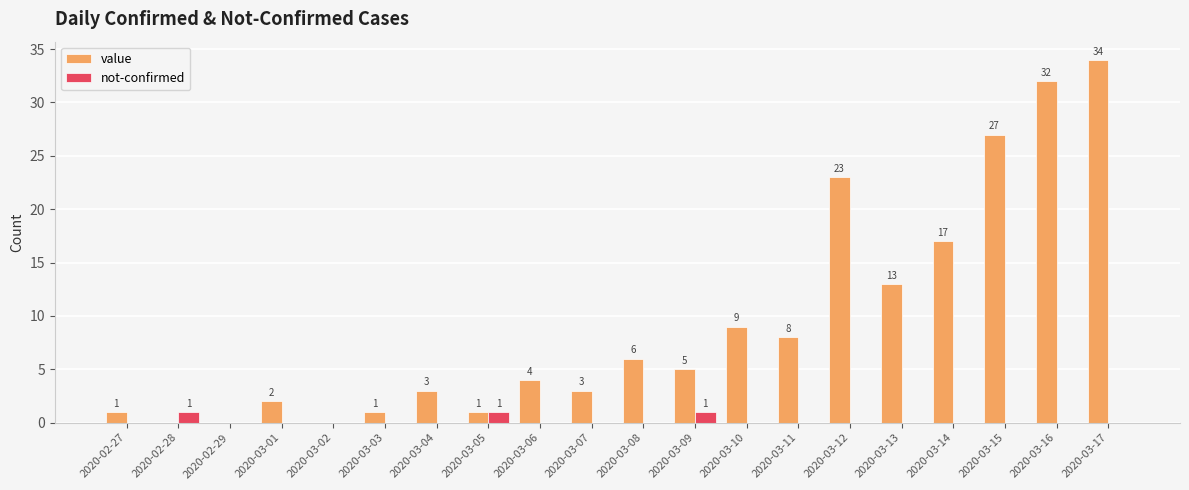

What is the total value across all series at 2020-03-17?

34